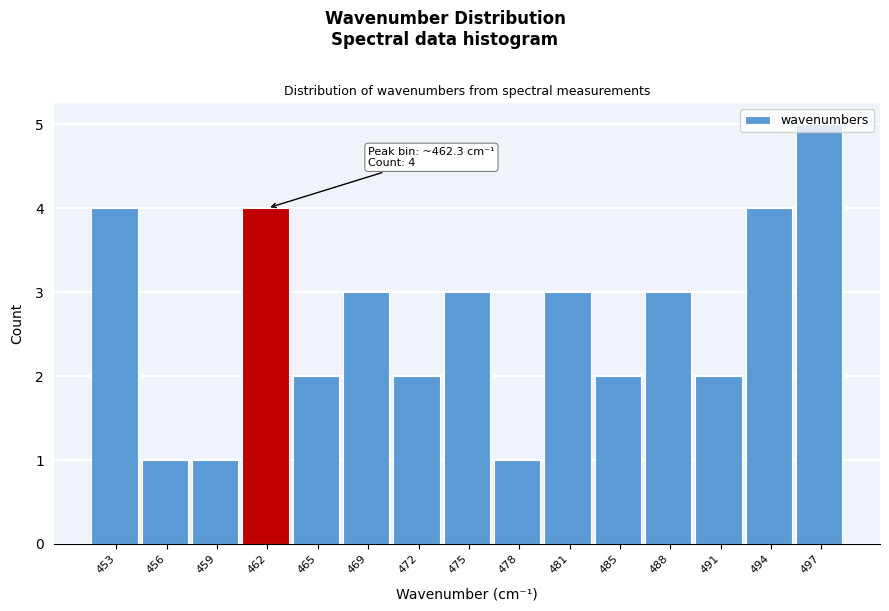

What is the approximate value at 497?

5